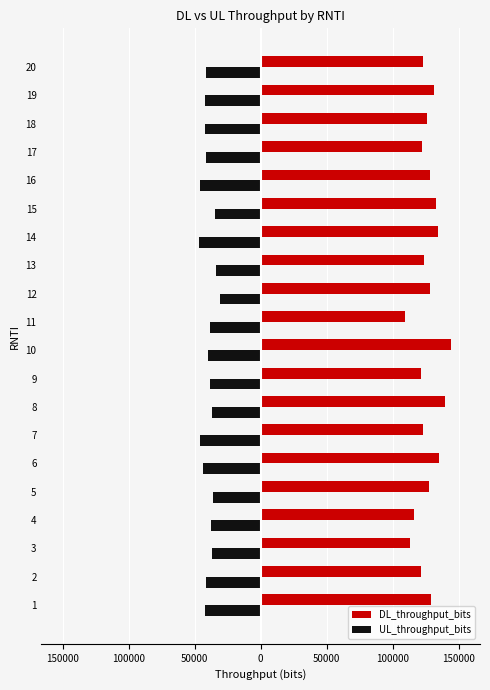

What are all the series names shown in the legend?

DL_throughput_bits, UL_throughput_bits